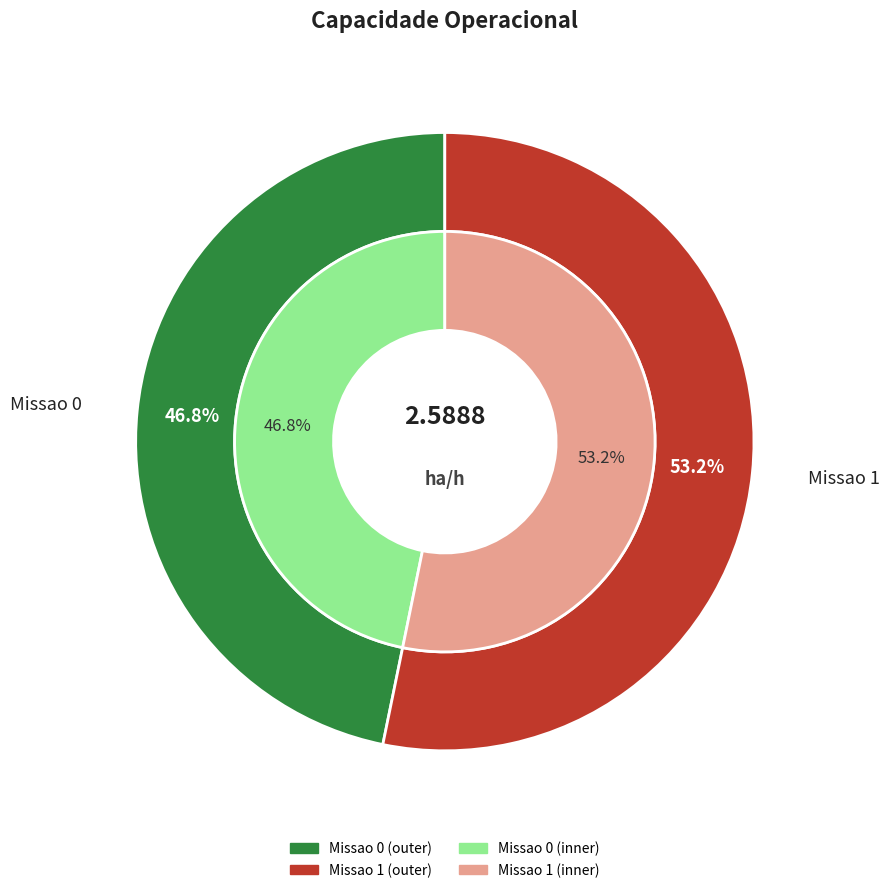

The Missao 1 slice represents 65% of the pie. True or false?

False